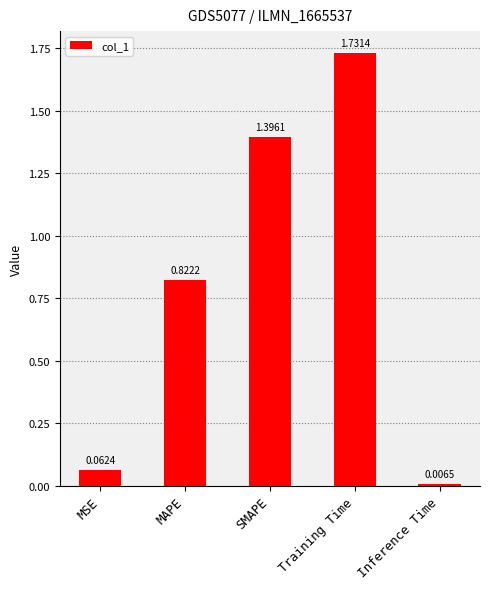

Rank the categories by value from highest to lowest.

Training Time, SMAPE, MAPE, MSE, Inference Time